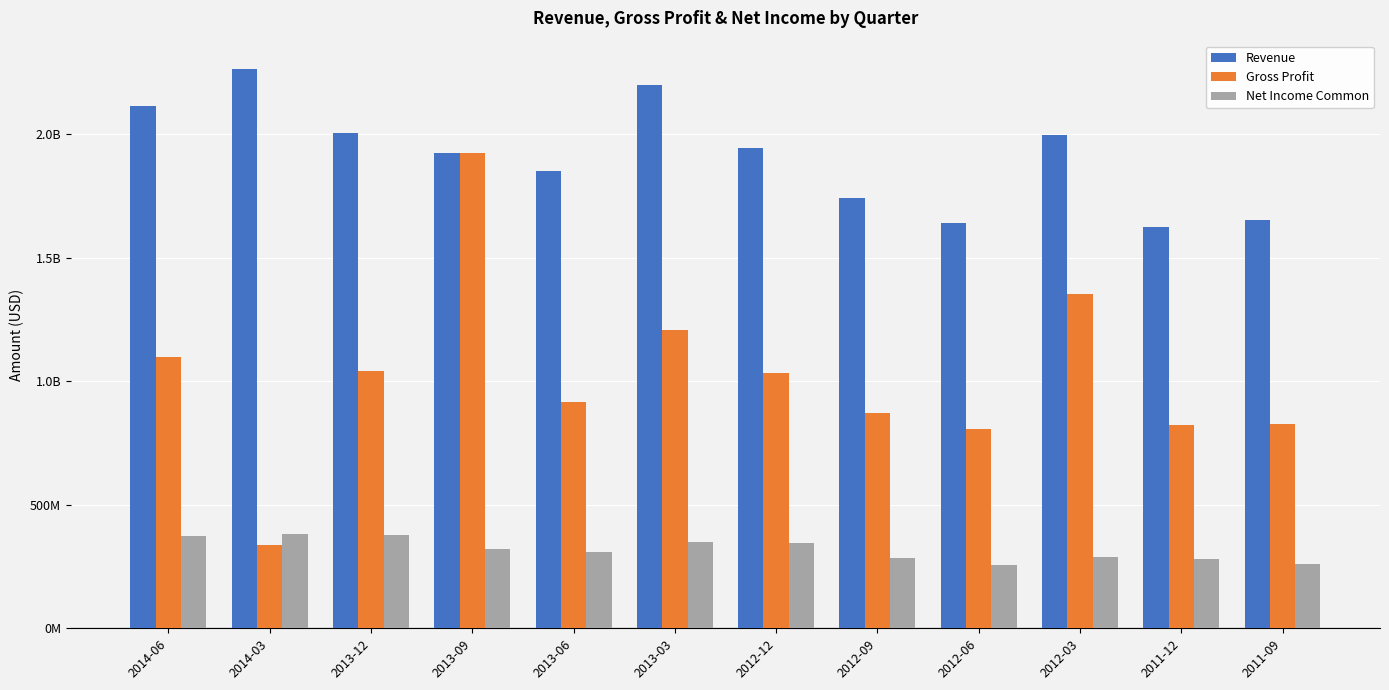

What are all the series names shown in the legend?

Revenue, Gross Profit, Net Income Common